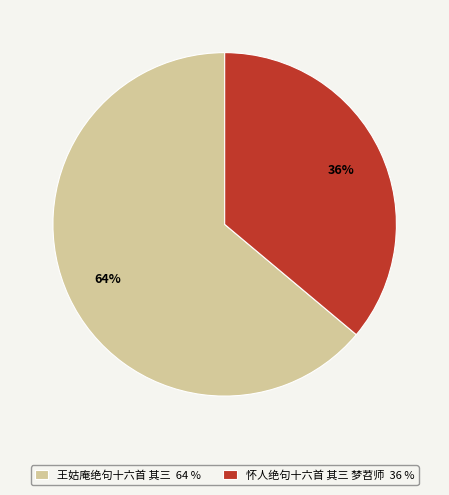

To the nearest percent, what portion does 怀人绝句十六首 其三 梦苕师 represent?

36%